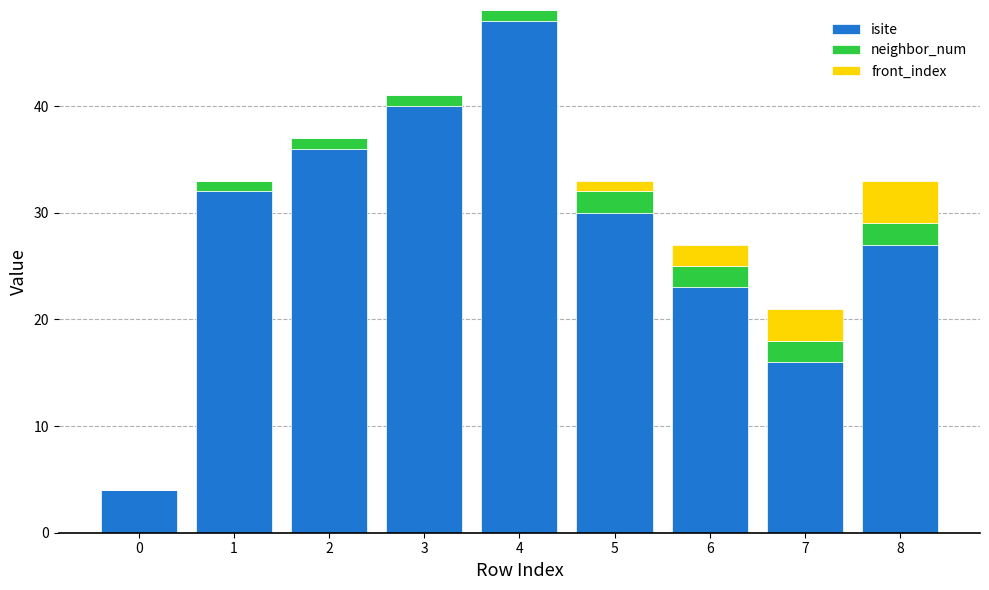

Reading left to right, transcribe the values for isite.

0=4	1=32	2=36	3=40	4=48	5=30	6=23	7=16	8=27